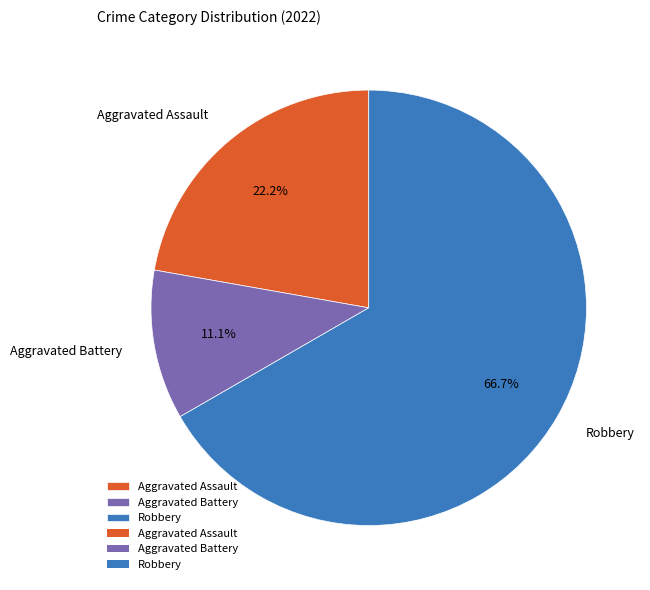

To the nearest percent, what is the average slice percentage?

33%